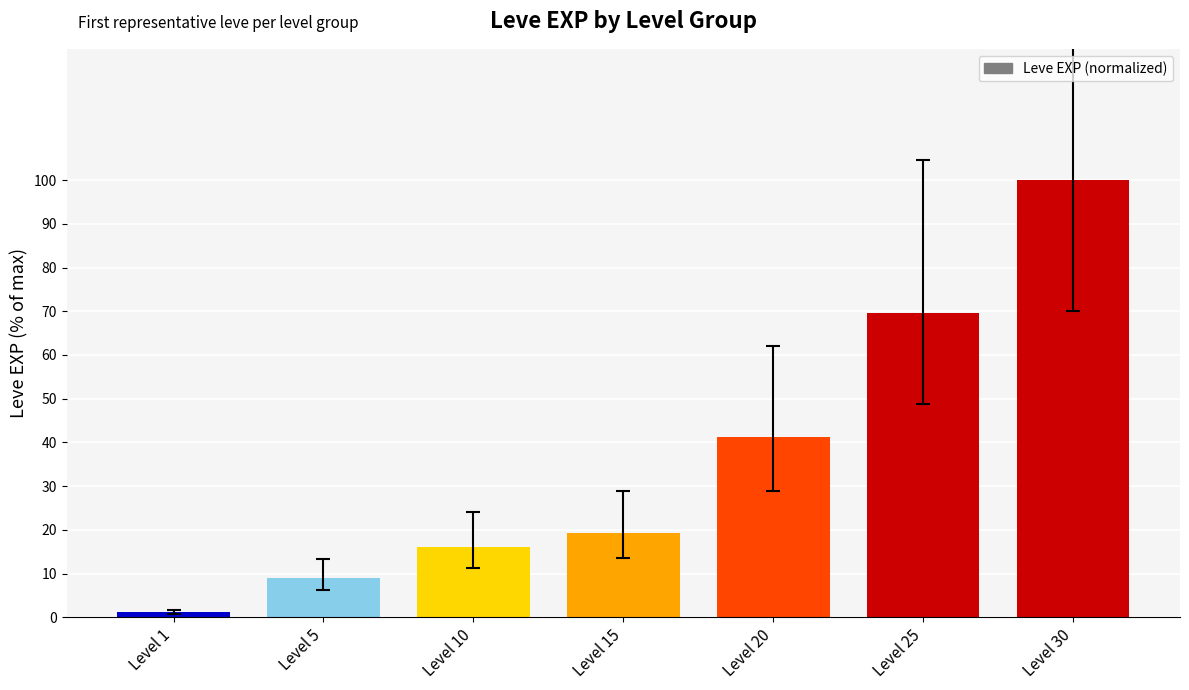

Count the number of categories in the chart.

7